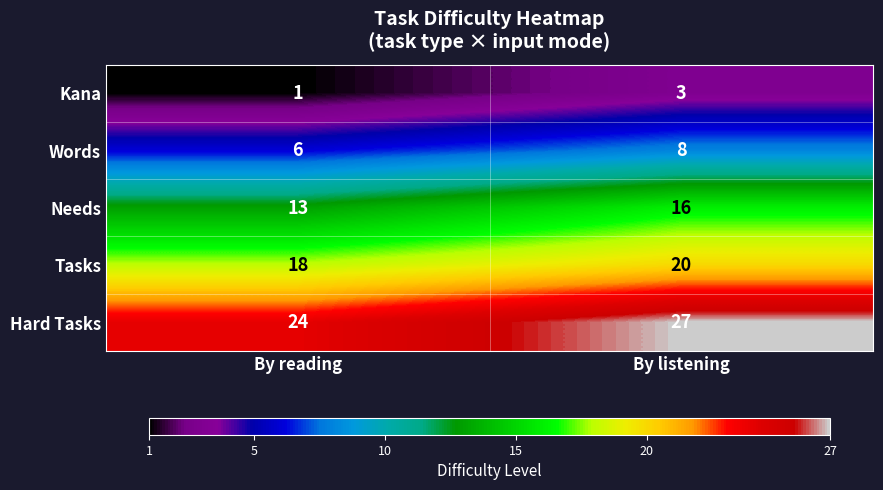

What is the maximum value shown in the chart?

27